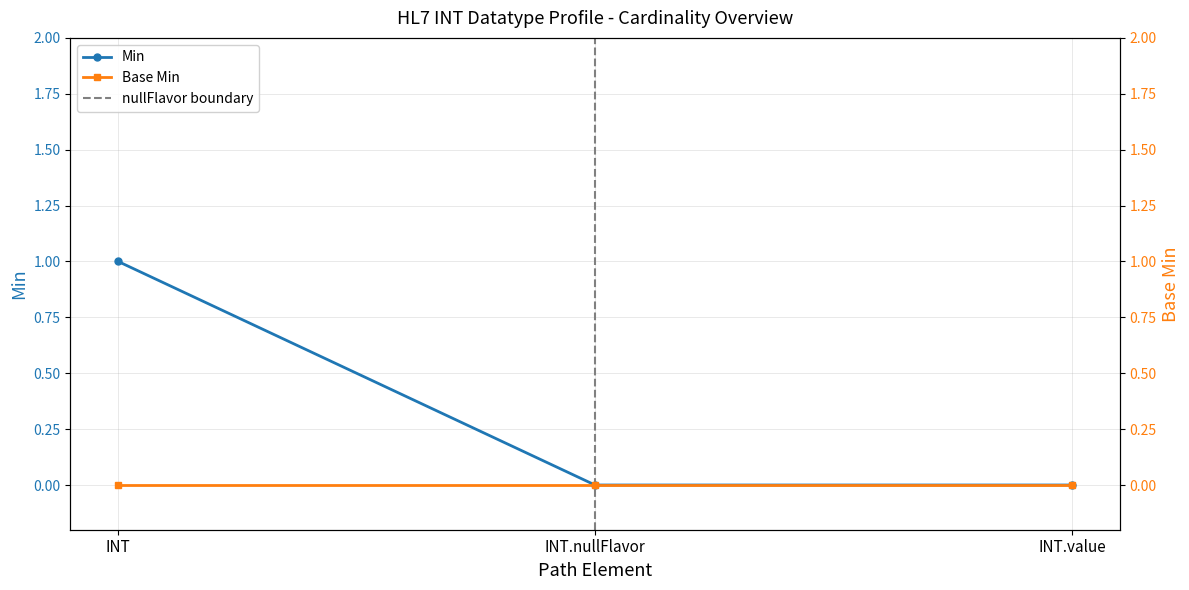

Does the chart have visible grid lines?

Yes